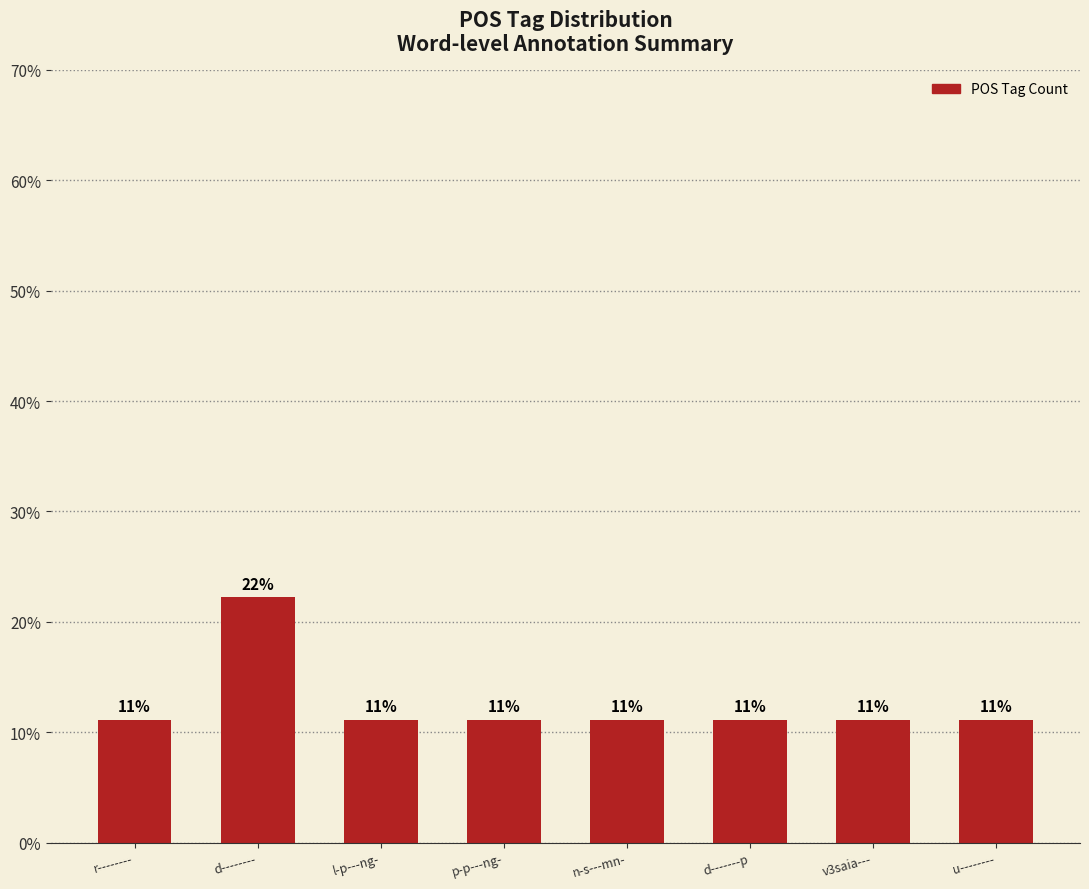

Are the bars horizontal?

No